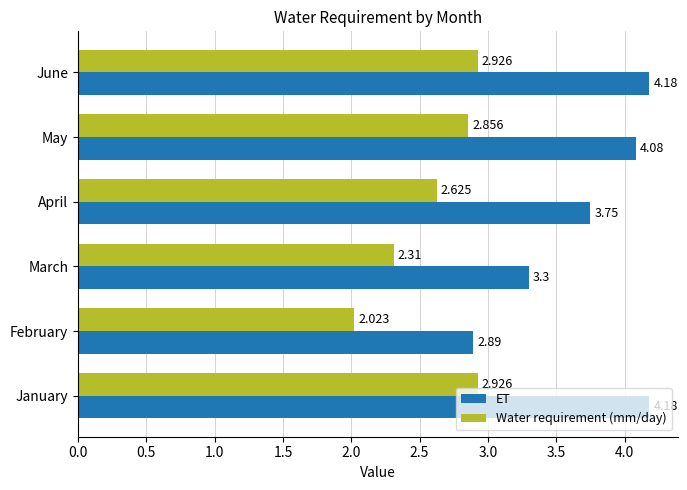

Rank the series by their maximum value, from highest to lowest.

ET, Water requirement (mm/day)